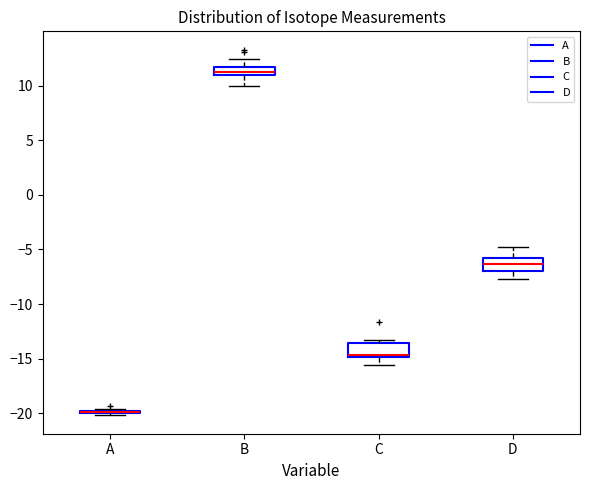

Where is the lower edge of the box for D on the y-axis? The values are not printed on the chart, so give them approximately, as read against the axis.

-7.0